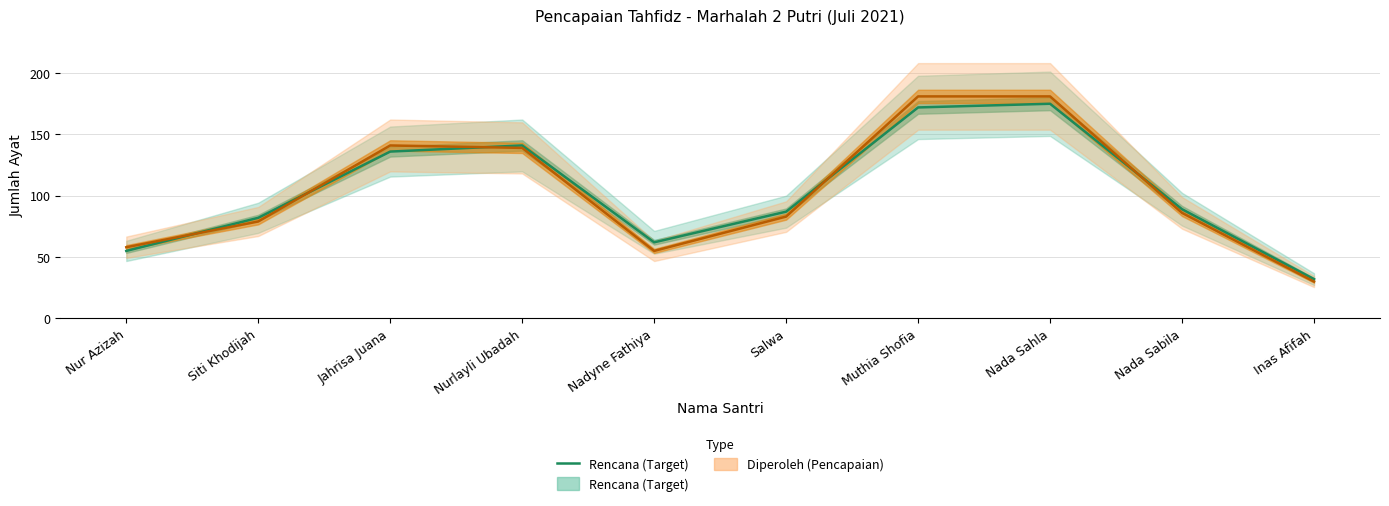

Rank the categories by value from highest to lowest.

Nada Sahla, Muthia Shofia, Nurlayli Ubadah, Jahrisa Juana, Nada Sabila, Salwa, Siti Khodijah, Nadyne Fathiya, Nur Azizah, Inas Afifah